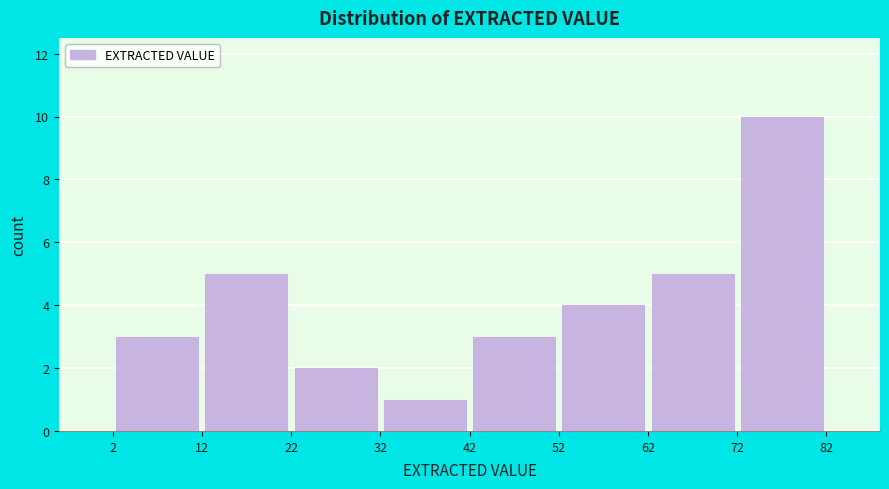

Reading left to right, transcribe this chart: for each bar, give the range it covers on the x-axis and its height. The values are not printed on the chart, so give them approximately, as read against the axis.

2 to 12: 3
12 to 22: 5
22 to 32: 2
32 to 42: 1
42 to 52: 3
52 to 62: 4
62 to 72: 5
72 to 82: 10